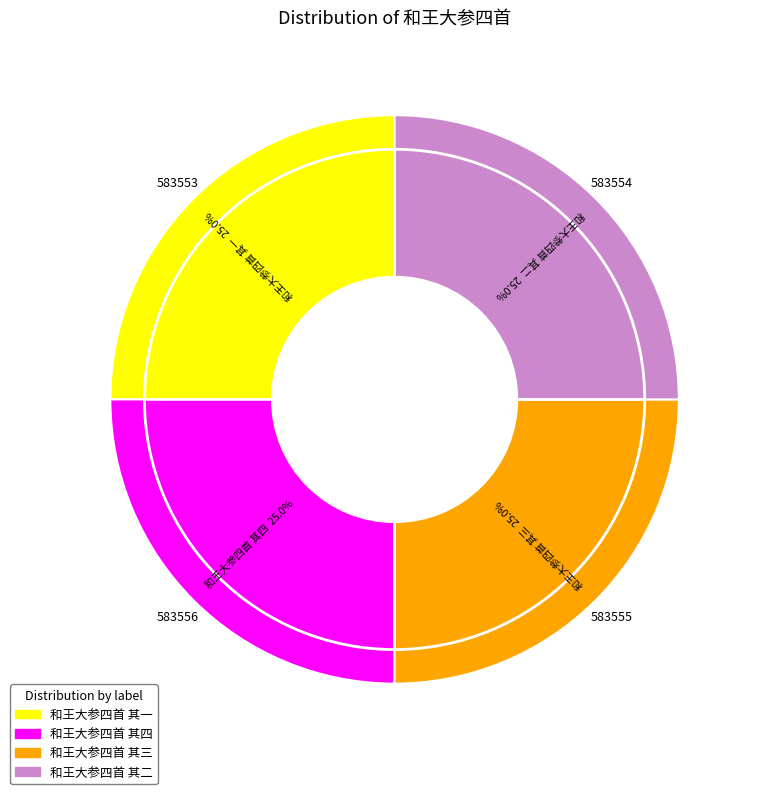

True or false: 和王大参四首 其四 accounts for 25% of the total.

True